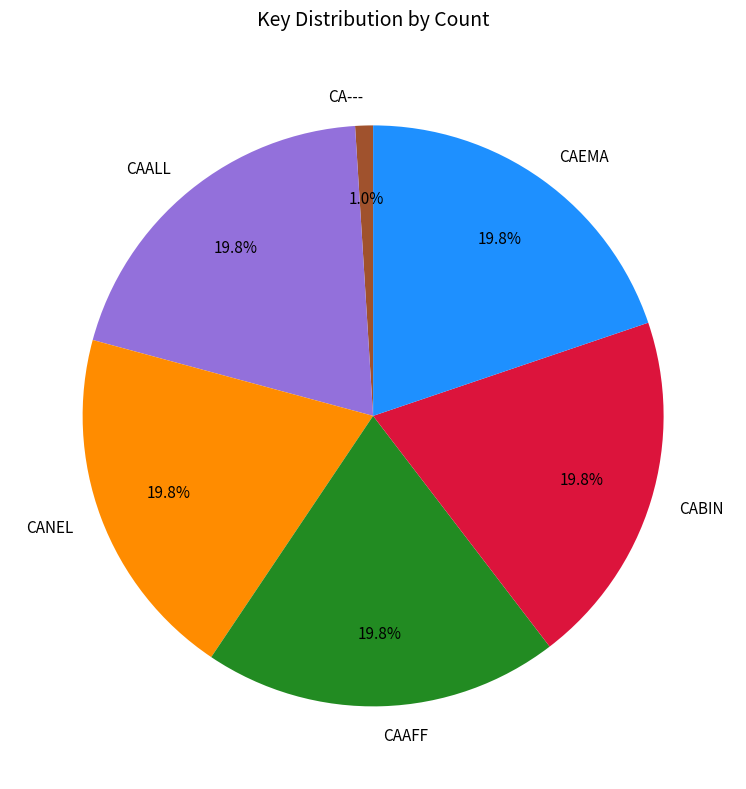

What portion of the pie excludes CAAFF?

80.2%